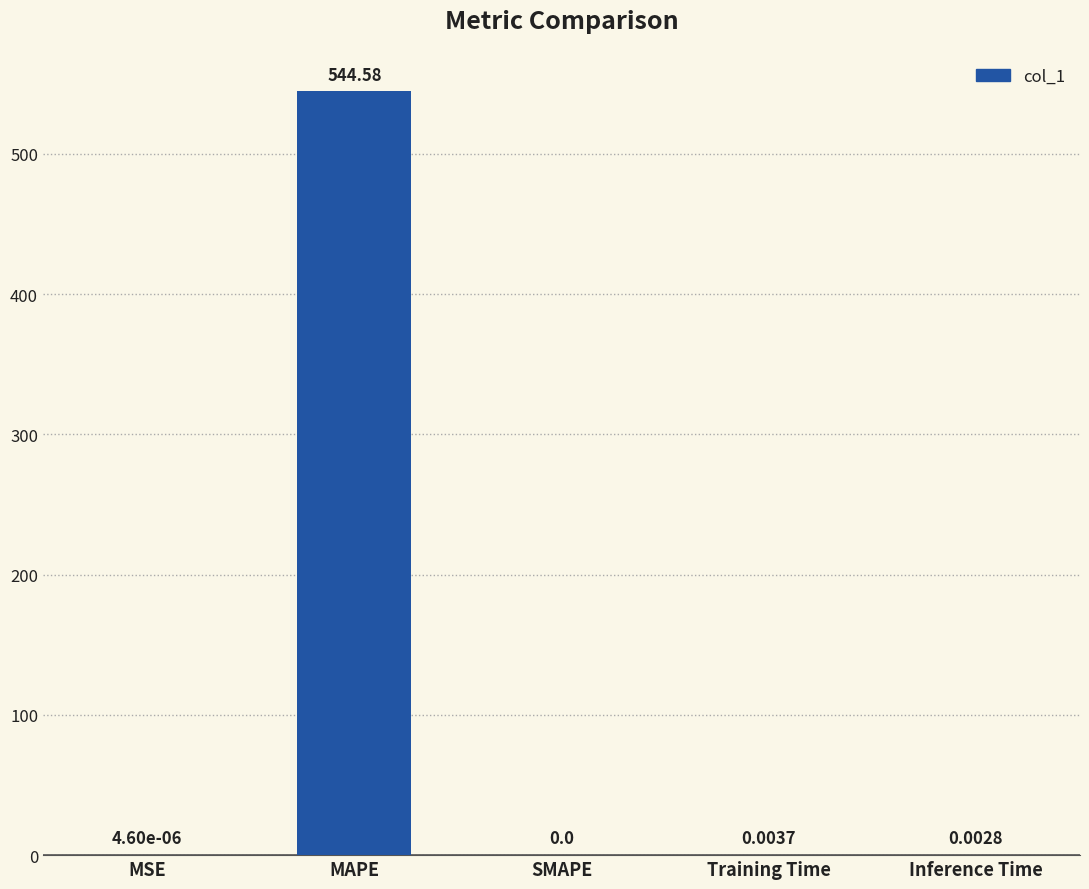

Count the number of categories in the chart.

5